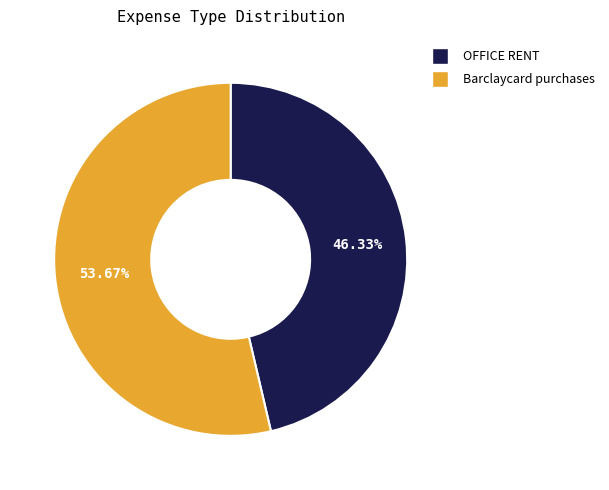

To the nearest percent, what is the average slice percentage?

50%